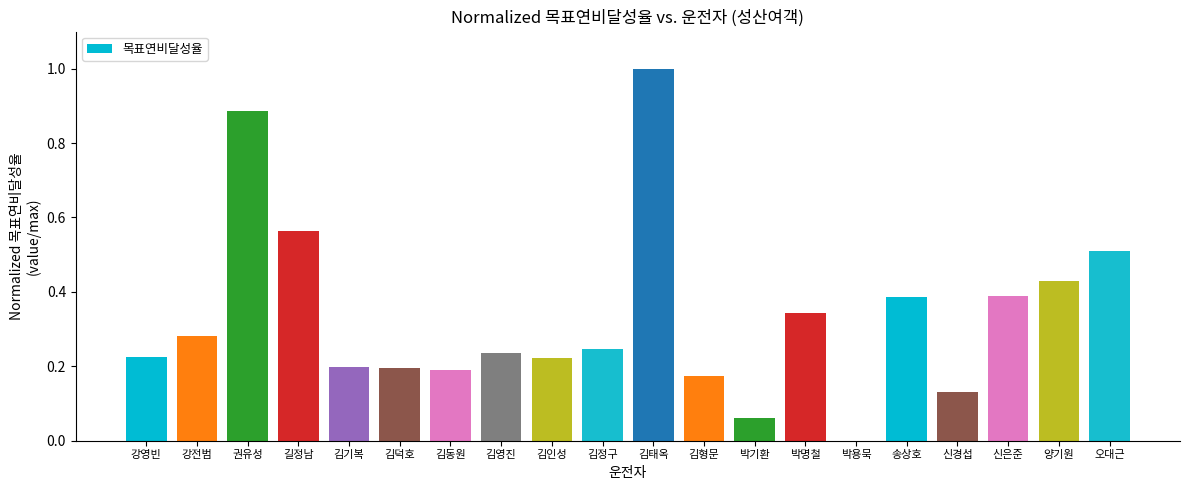

At which category does the chart reach its peak across all series?

김태옥